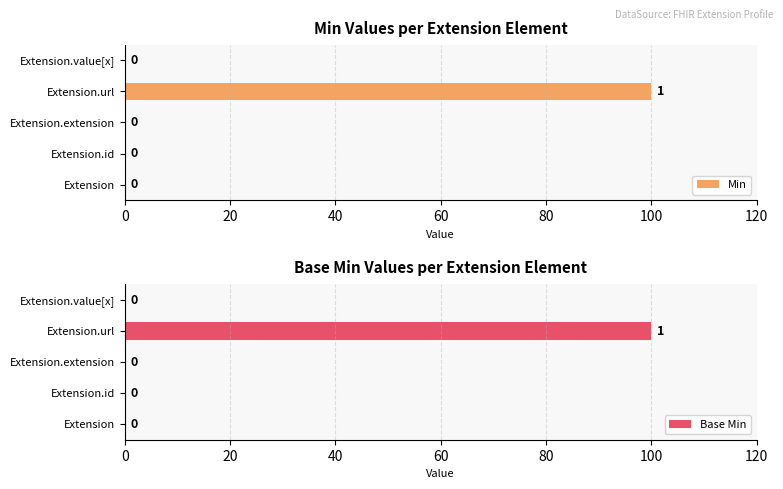

The Base Min series shows 0 at Extension. True or false?

True